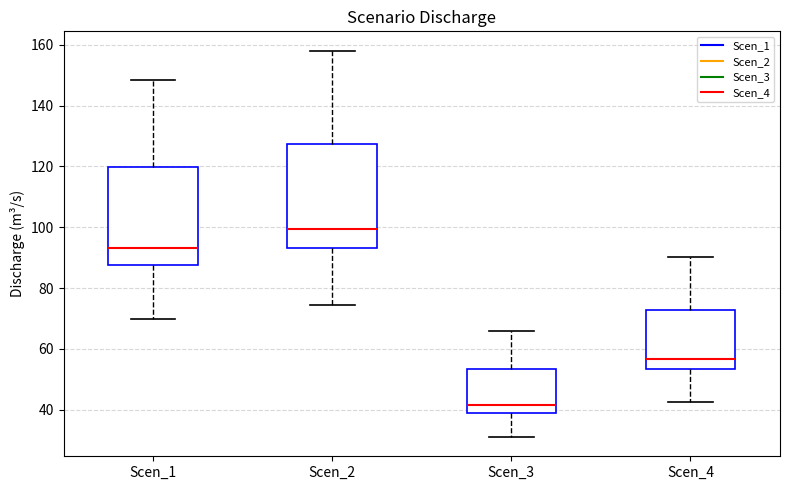

Reading left to right, transcribe this box plot: for each box, give where its median line is, the range the box spans, and where its two whiskers end, as read against the y-axis. The values are not printed on the chart, so give them approximately, as read against the axis.

Scen_1: median 94, box 88 to 120, whiskers 70 to 148
Scen_2: median 100, box 94 to 128, whiskers 74 to 158
Scen_3: median 42, box 38 to 54, whiskers 32 to 66
Scen_4: median 56, box 54 to 72, whiskers 42 to 90